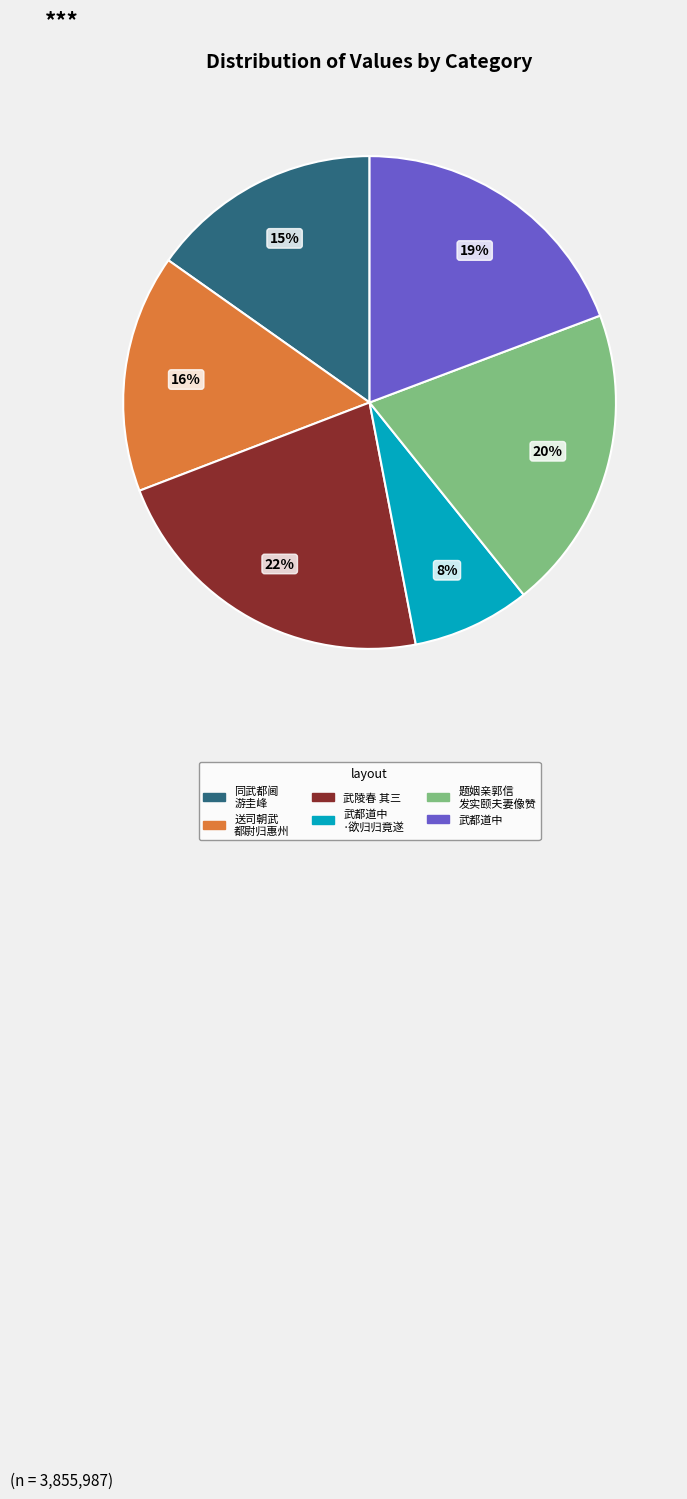

To the nearest percent, what is the average slice percentage?

17%